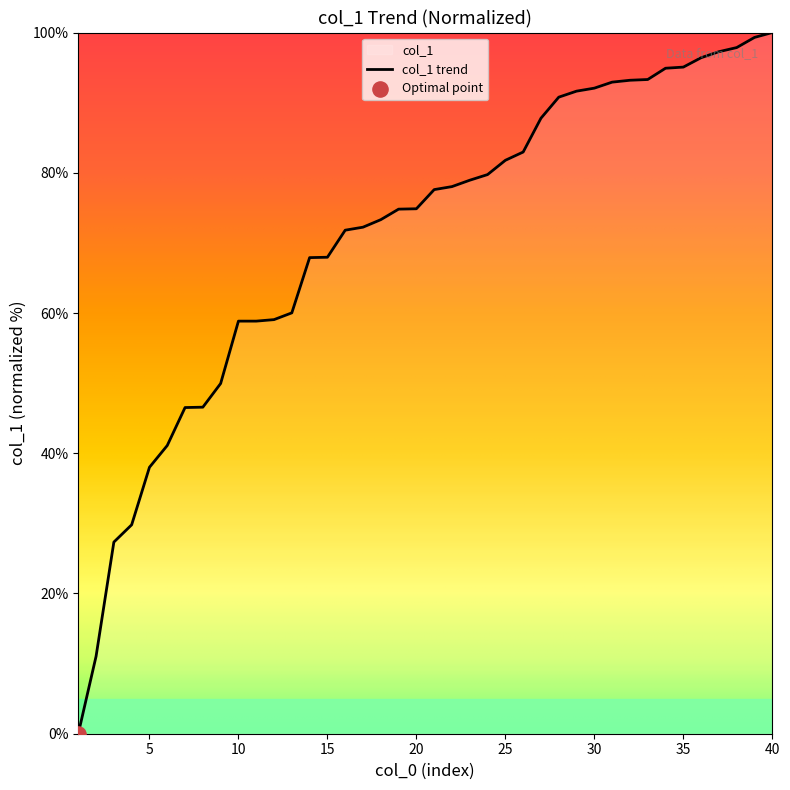

Between 8 and 23, which is larger?

23